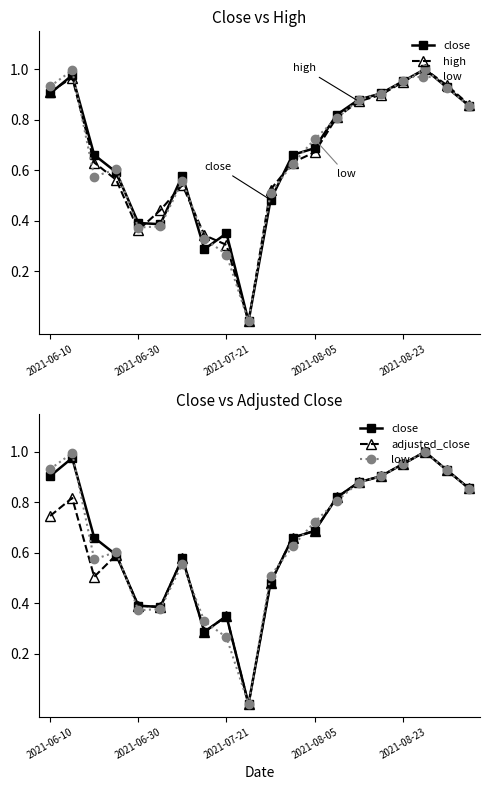

Count the number of data series in this chart.

4